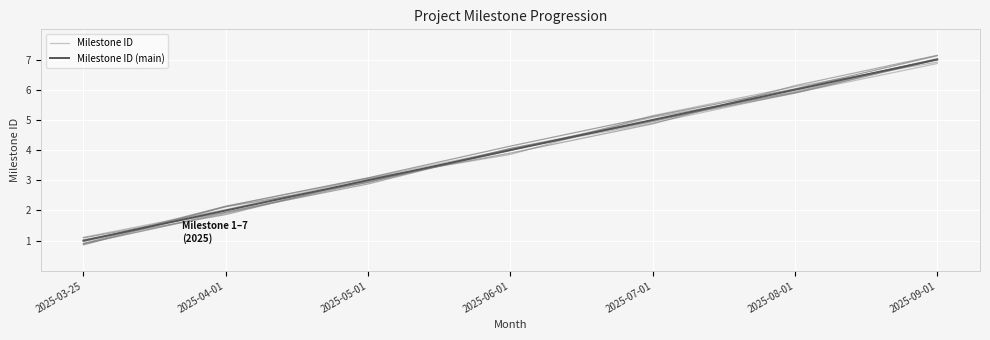

True or false: Milestone ID has more than 1 points higher than both neighbors.

False